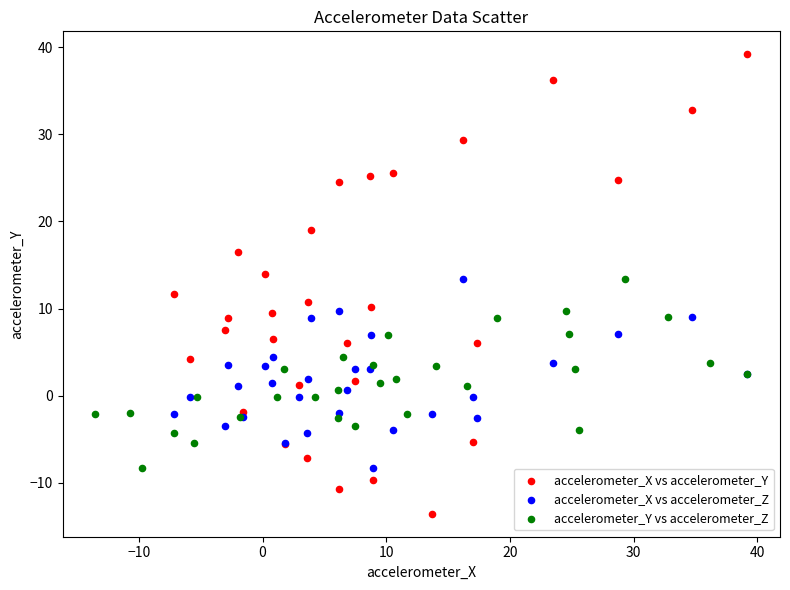

Which series reaches the minimum Y coordinate?

accelerometer_X vs accelerometer_Y